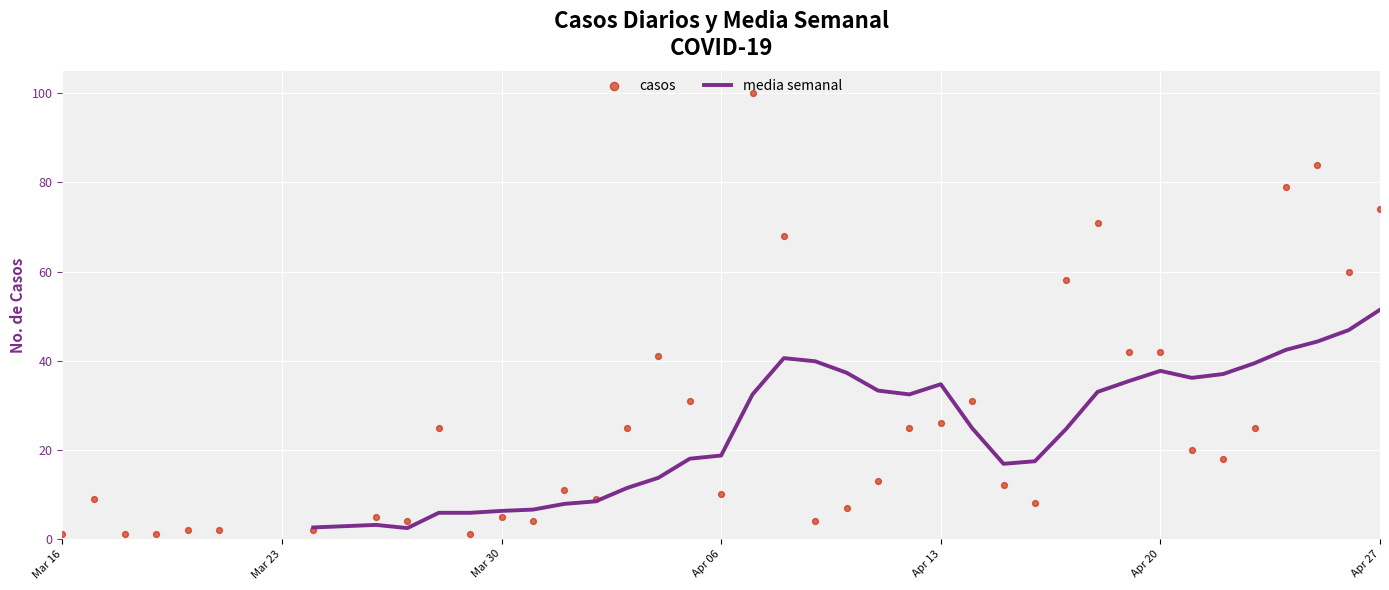

Which series has the largest total across all categories?

casos